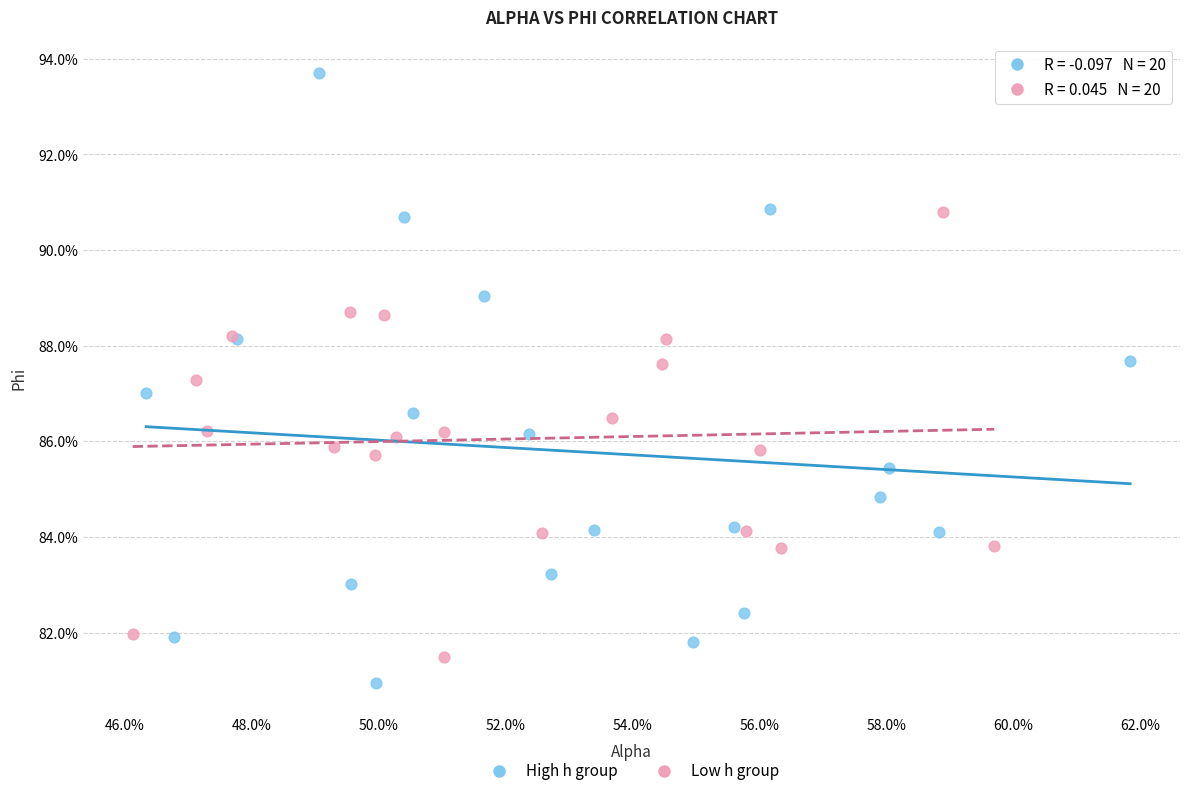

Which series contains the lowest Y value?

High h group